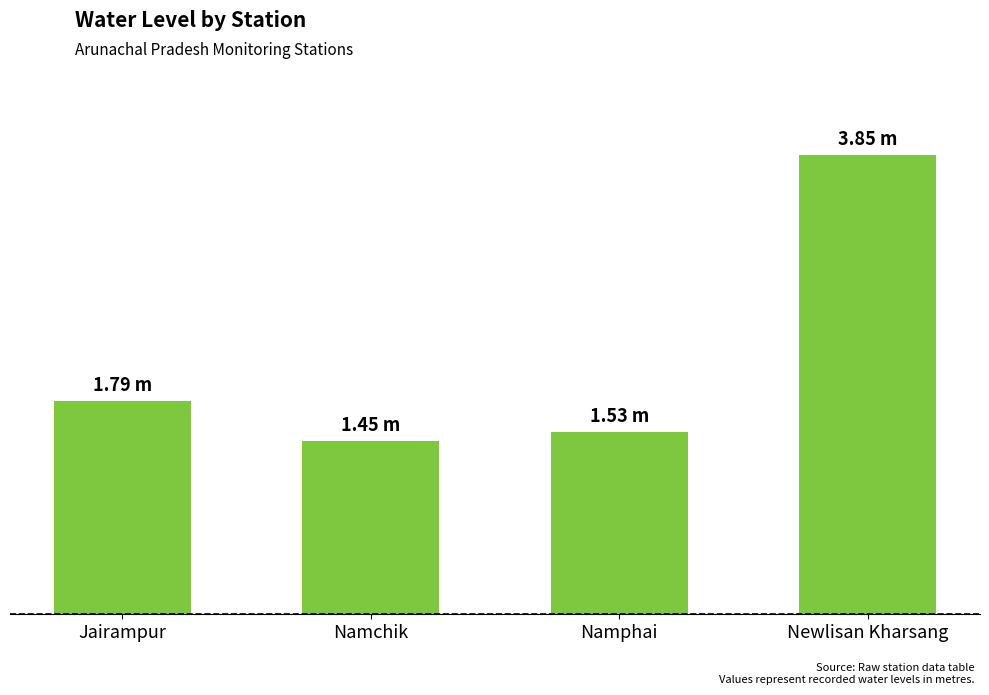

Reading left to right, transcribe all the data shown in this chart.

Jairampur=1.8	Namchik=1.4	Namphai=1.5	Newlisan Kharsang=3.9